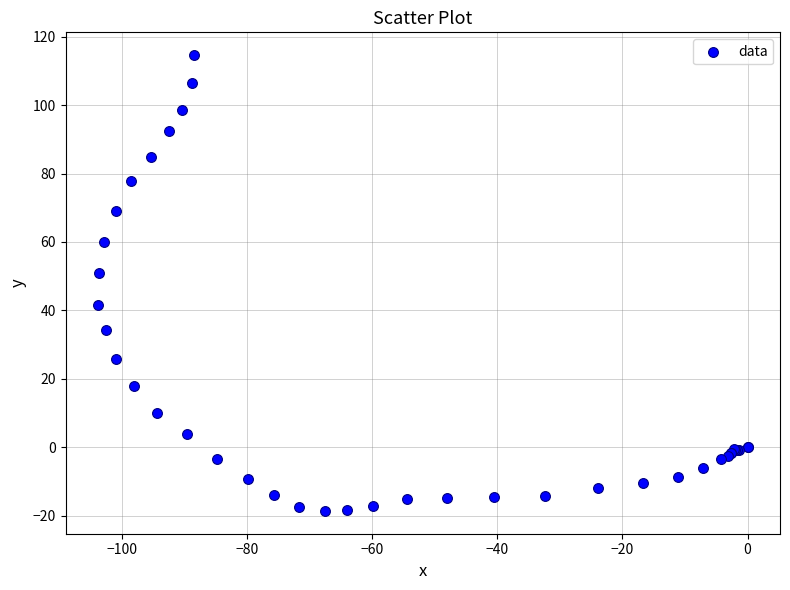

What Y value in the scatter plot is closest to 48?

51.0